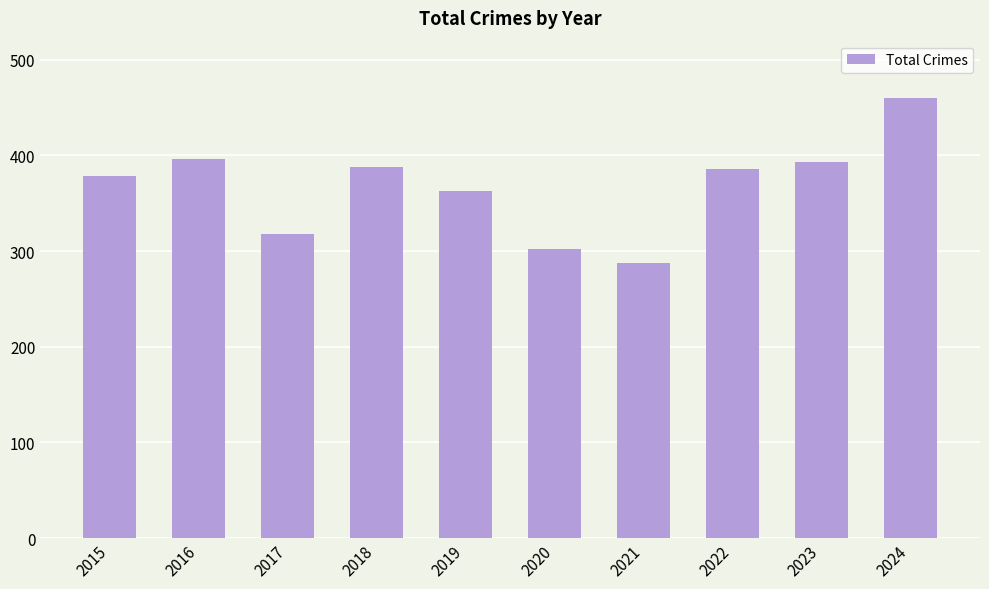

What is the approximate value at 2022?

386